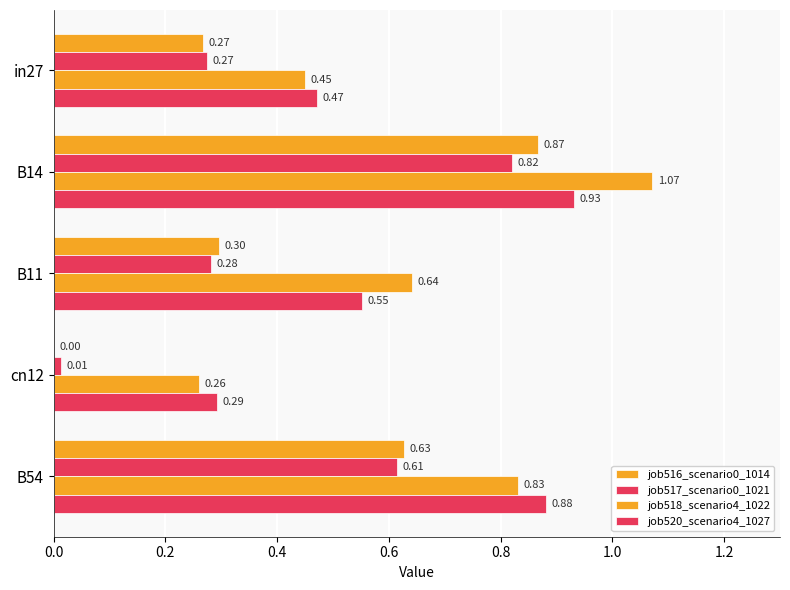

How many distinct data groups are displayed?

4